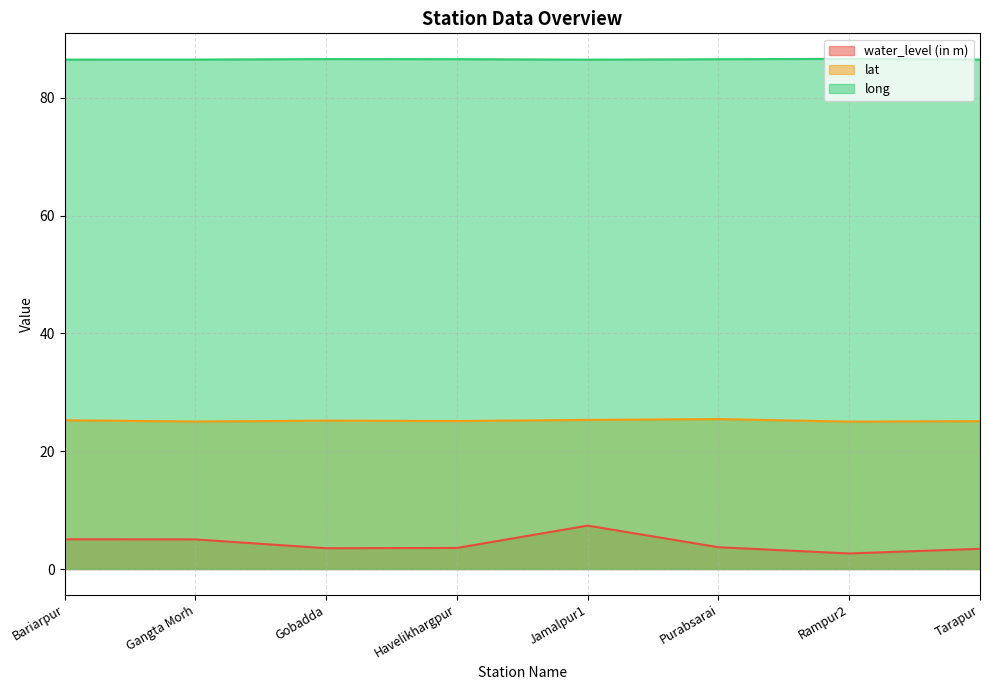

Which has a higher value, Tarapur or Gangta Morh?

Gangta Morh